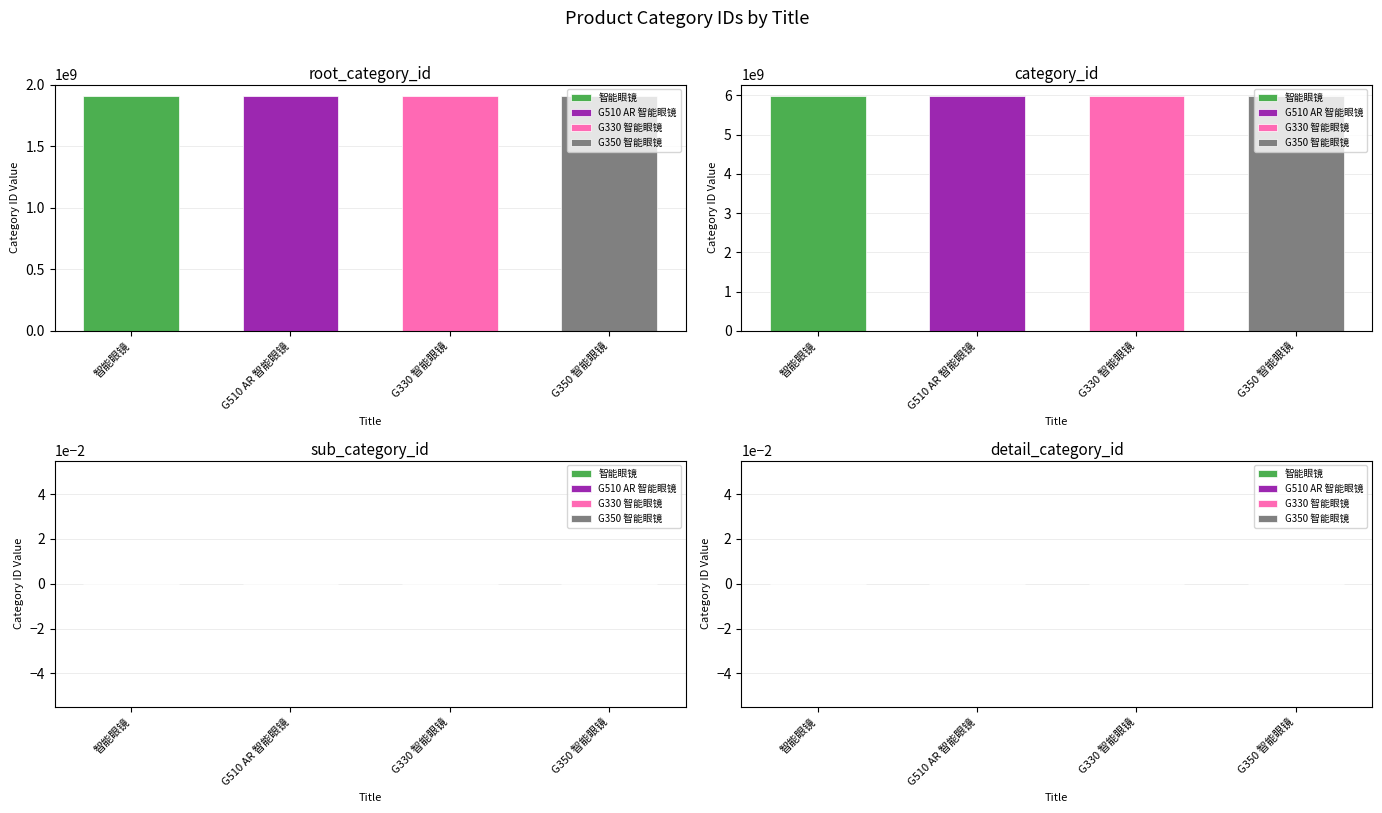

What position from the left is 智能眼镜?

1